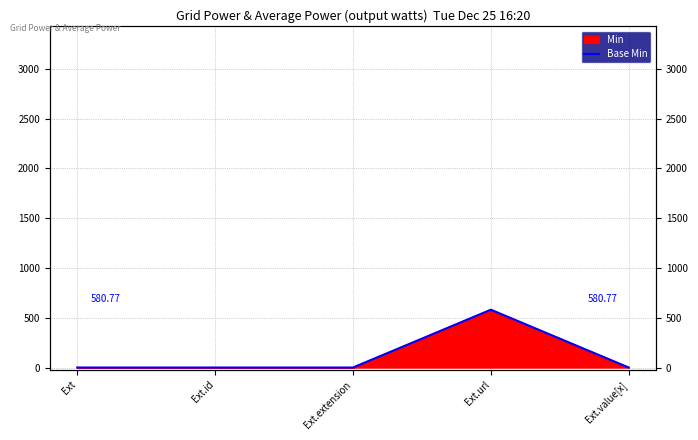

Reading right to left, list all the values displayed in this chart.

Ext.value[x]=0.0	Ext.url=580.8	Ext.extension=0.0	Ext.id=0.0	Ext=0.0